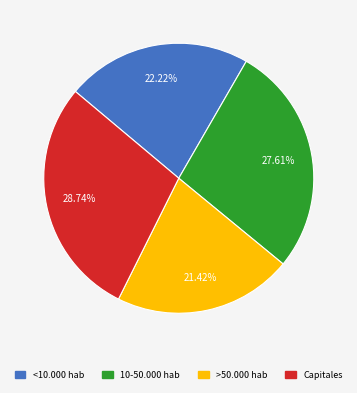

To the nearest percent, what is the average slice percentage?

25%